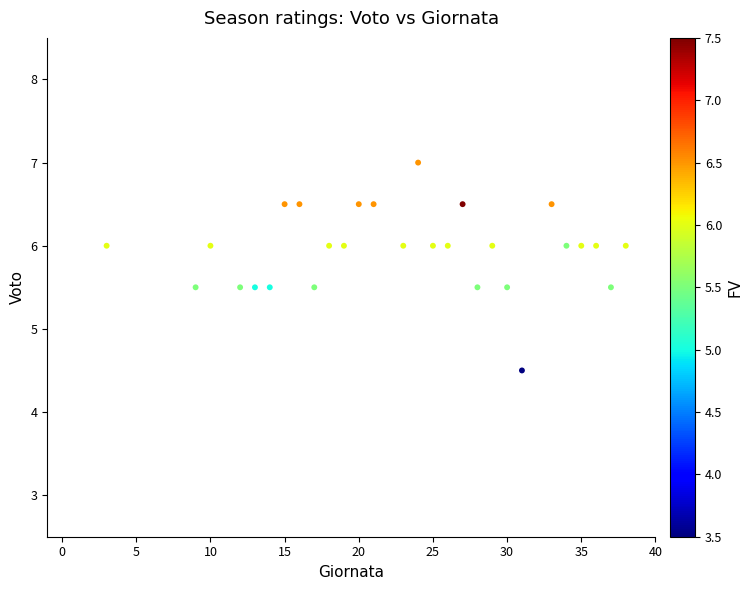

What is the range of Y values (max minus min)?

2.5